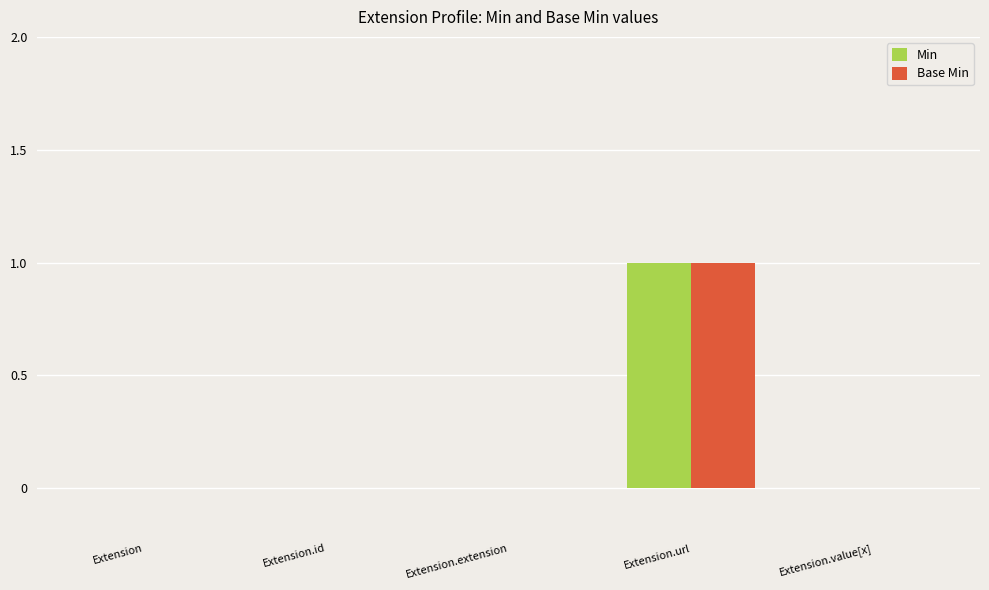

How many distinct data groups are displayed?

2